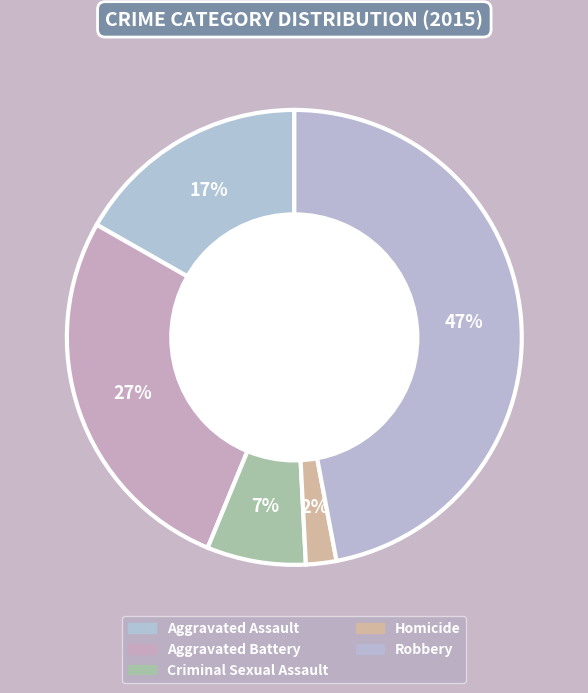

What percentage is NOT represented by Aggravated Assault?

83.2%